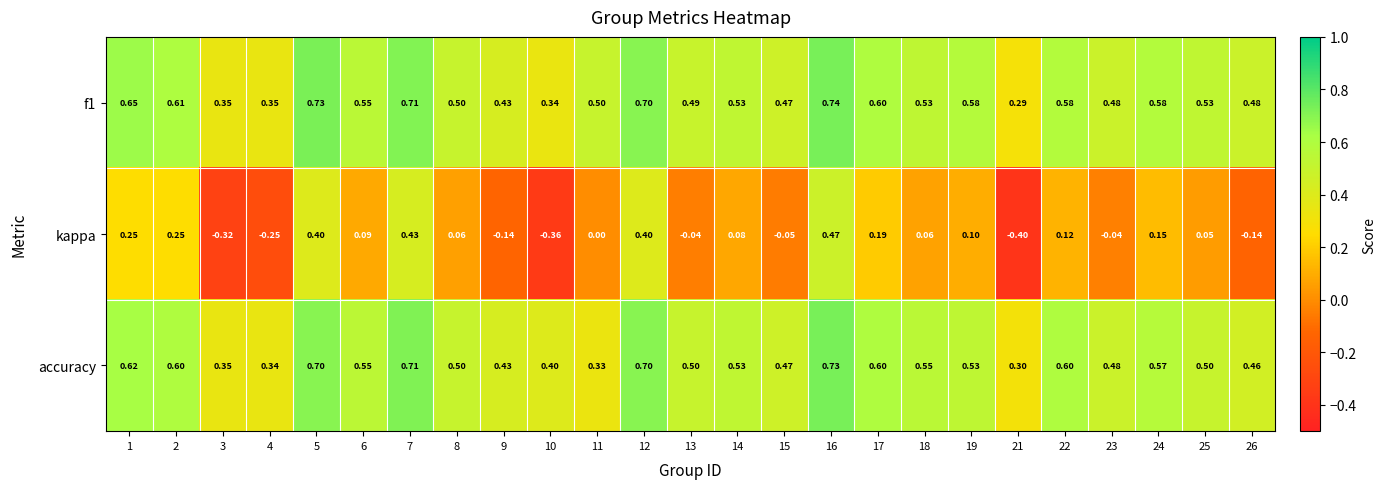

Is the value of f1 at 9 greater than the value of accuracy at 2?

No